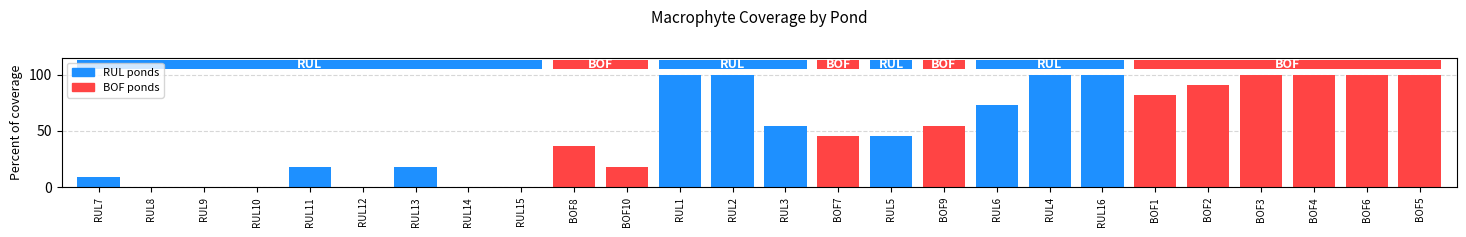

Reading left to right, extract all data points from this chart.

9.1	0.0	0.0	0.0	18.2	0.0	18.2	0.0	0.0	36.4	18.2	100.0	100.0	54.5	45.5	45.5	54.5	72.7	100.0	100.0	81.8	90.9	100.0	100.0	100.0	100.0